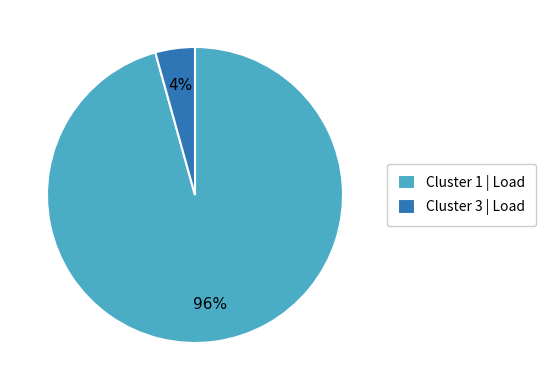

Between Cluster 1 | Load and Cluster 3 | Load, which is larger?

Cluster 1 | Load